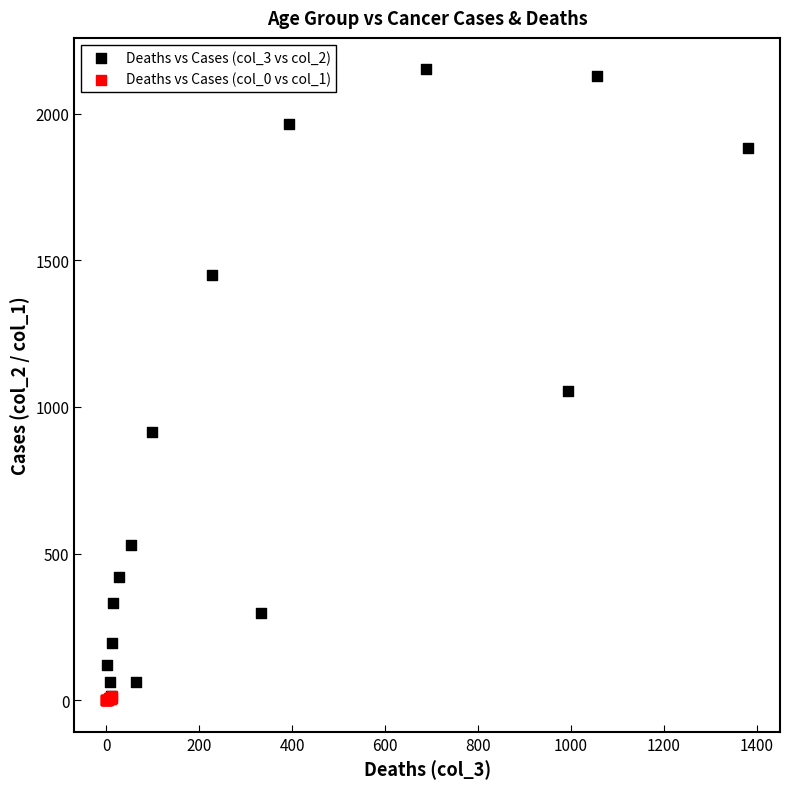

Which series has the widest spread of Y values?

Deaths vs Cases (col_3 vs col_2)